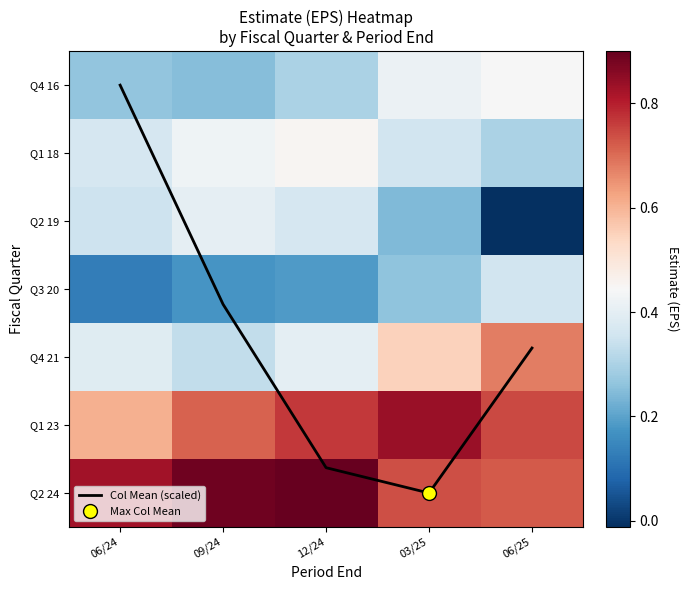

Which series has the widest spread of values?

Col Mean (scaled)